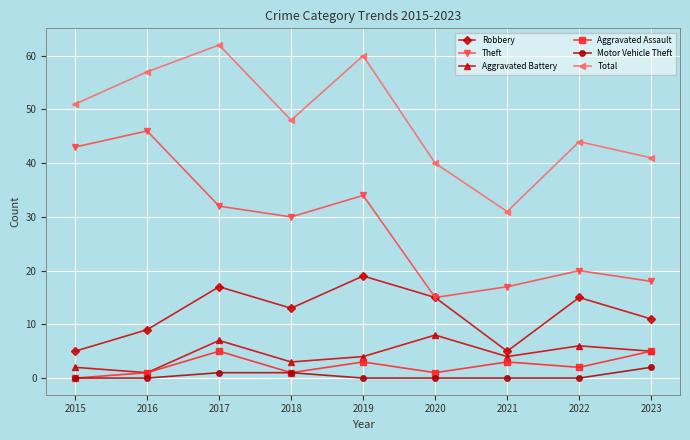

Count the Robbery values in the range 9 to 15.

5